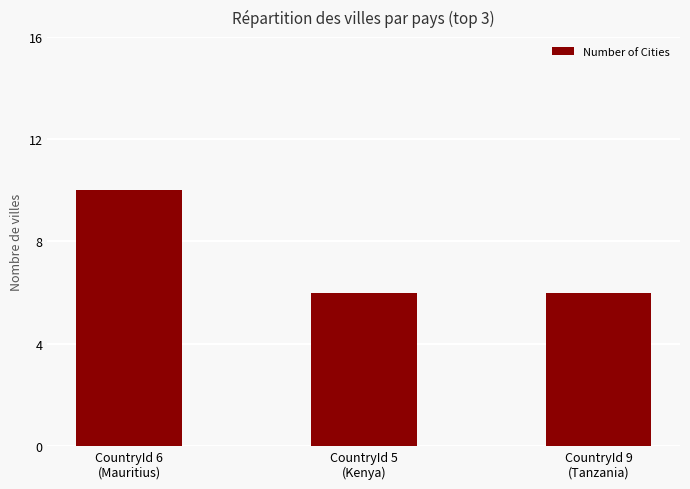

What is the value of the 1st bar from the left?

10